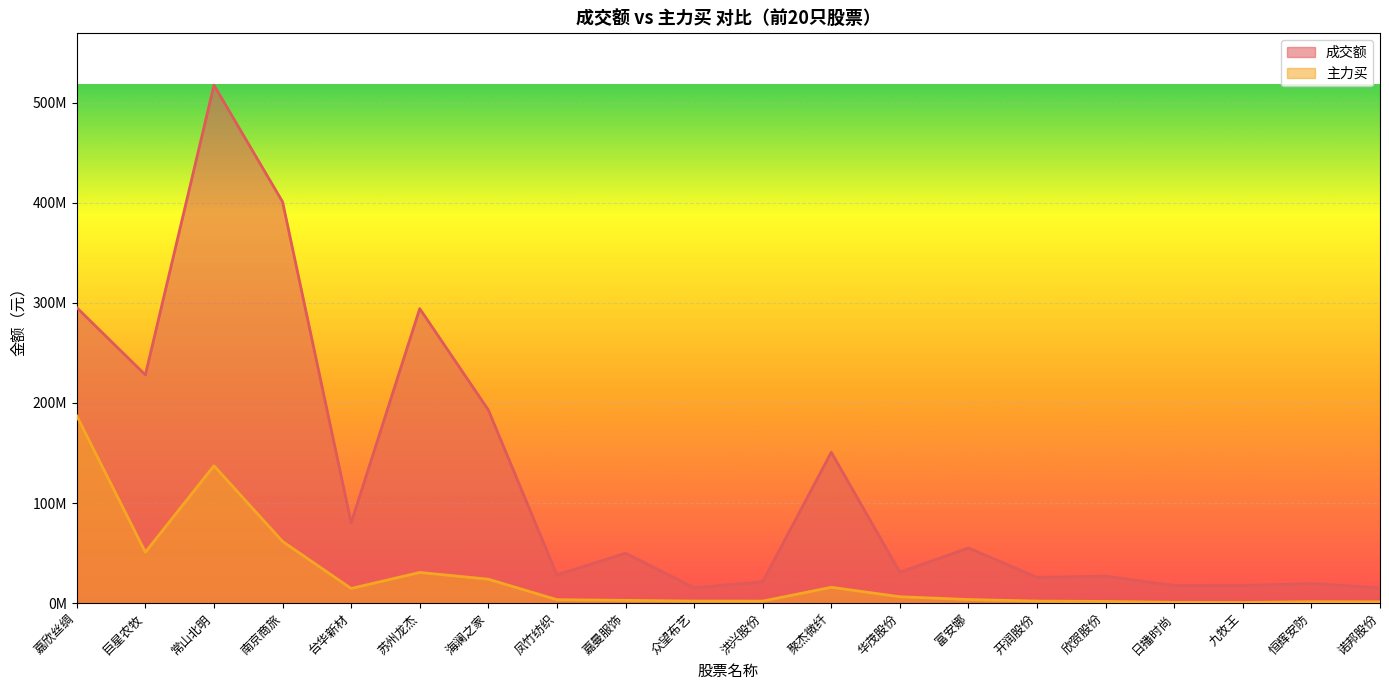

Rank the series at 南京商旅 from lowest to highest value.

主力买, 成交额